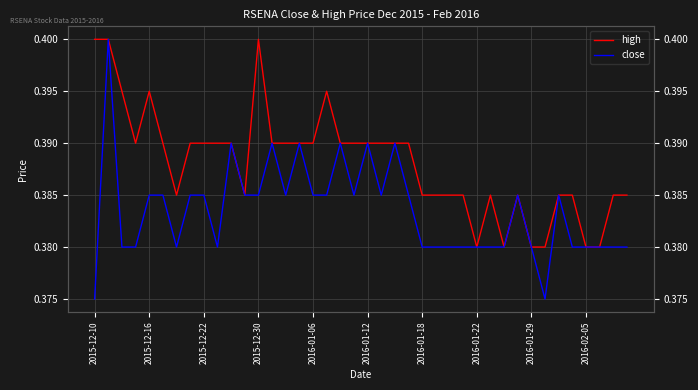

What position from the right is 10?

30